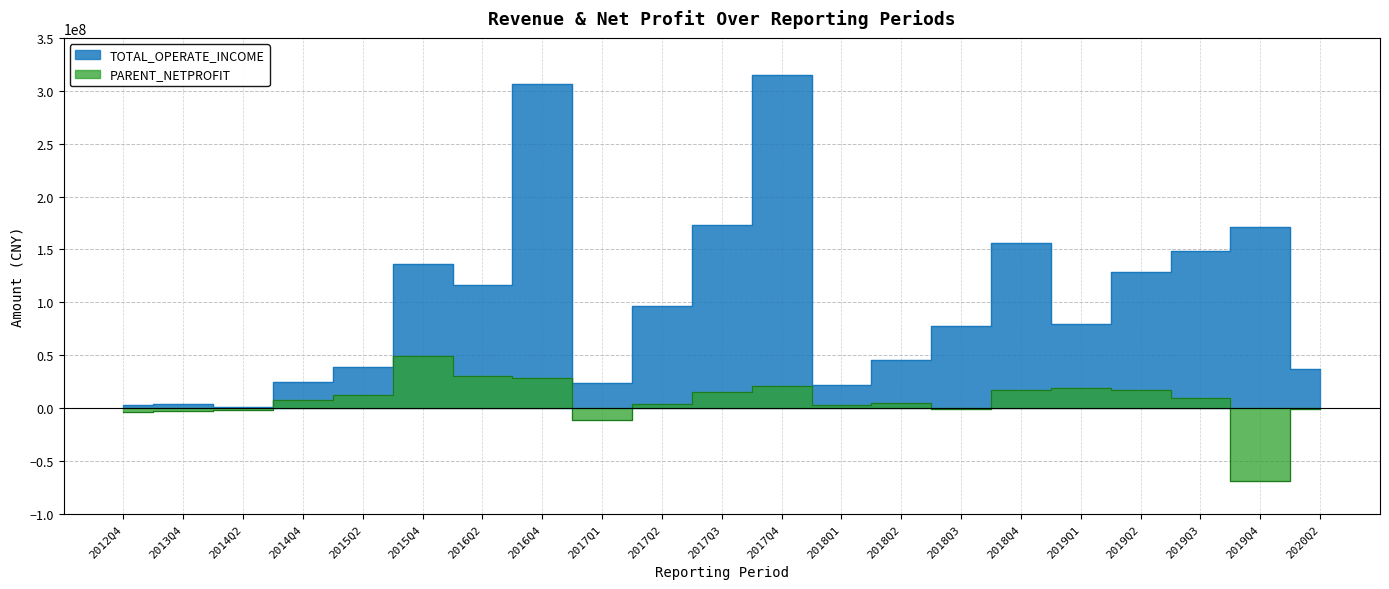

List the series in order of their peak value, highest first.

TOTAL_OPERATE_INCOME, PARENT_NETPROFIT